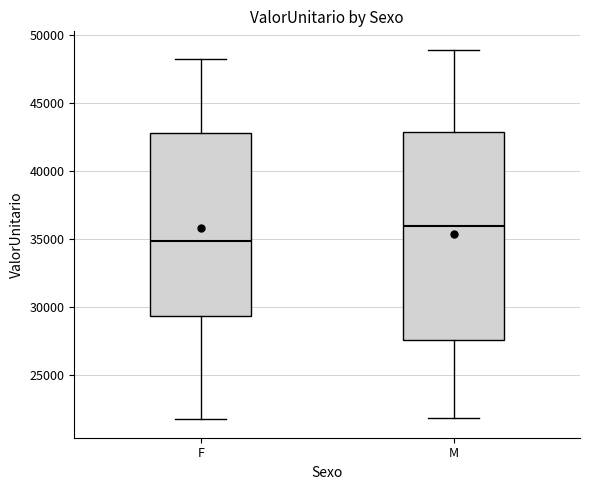

Reading left to right, transcribe this box plot: for each box, give where its median line is, the range the box spans, and where its two whiskers end, as read against the y-axis. The values are not printed on the chart, so give them approximately, as read against the axis.

F: median 35000, box 29500 to 43000, whiskers 21500 to 48000
M: median 36000, box 27500 to 43000, whiskers 22000 to 49000